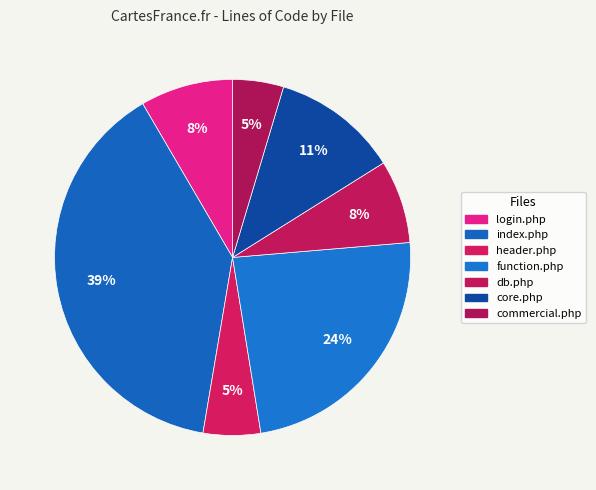

How many segments does this pie chart have?

7